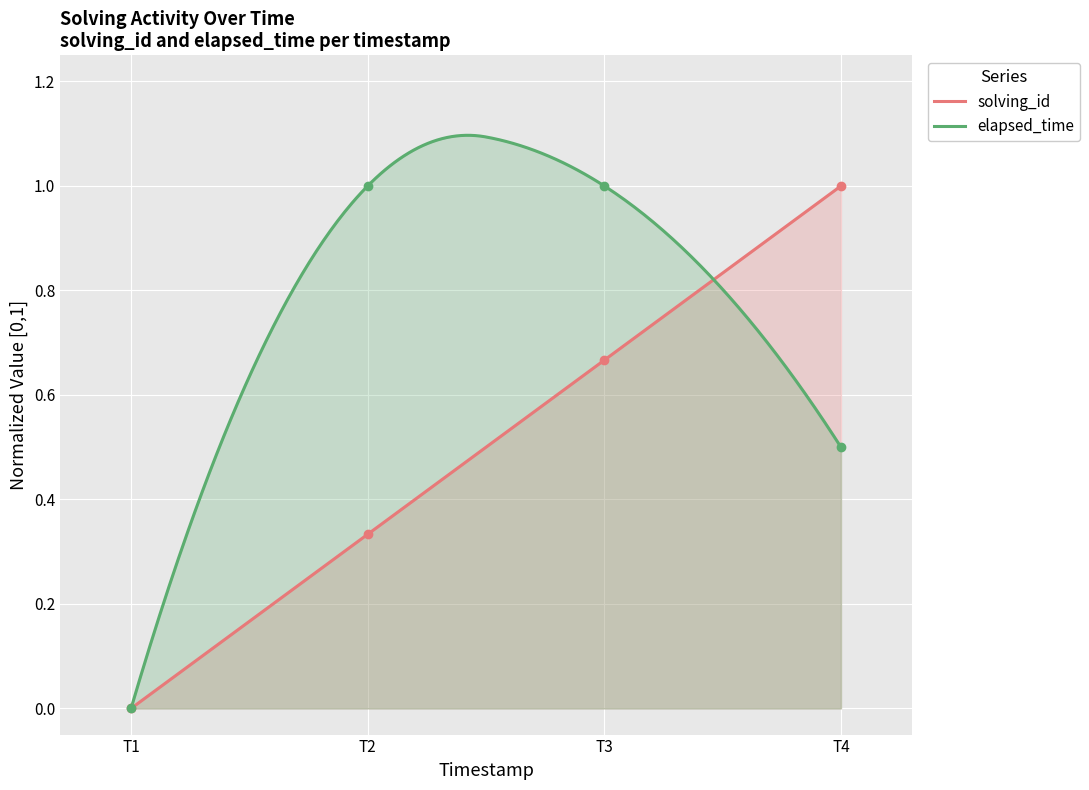

After their last crossing, which series has the higher values: solving_id or elapsed_time?

solving_id